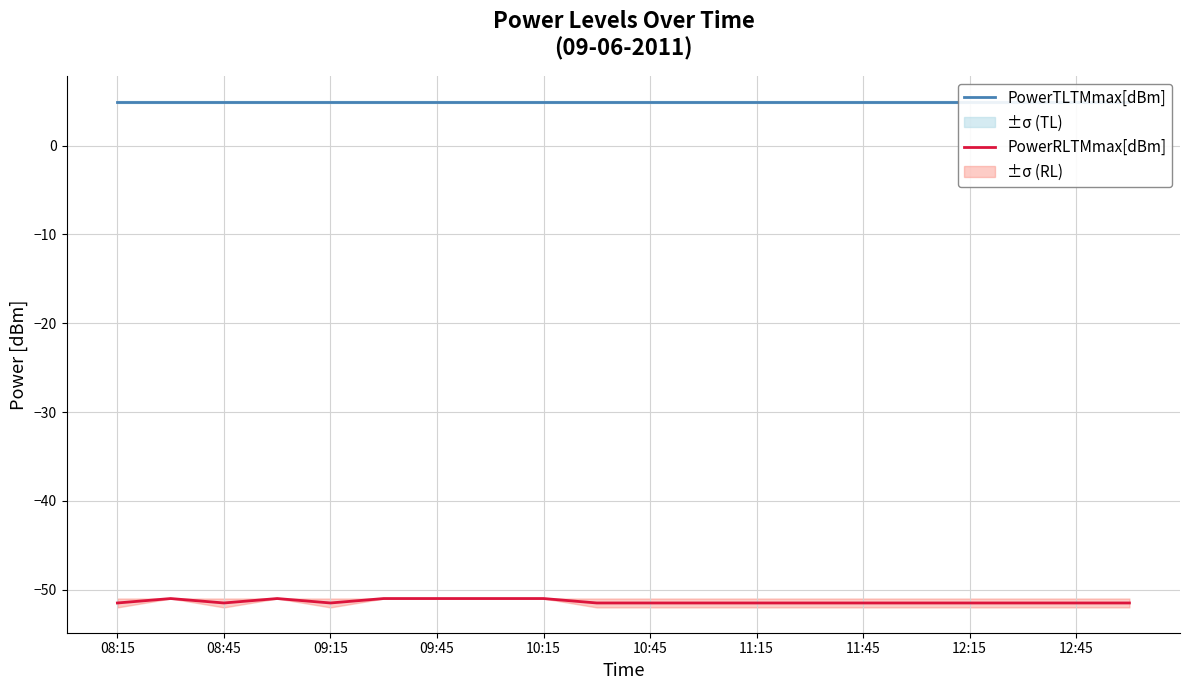

Which series has the largest range (max minus min)?

PowerRLTMmax[dBm]